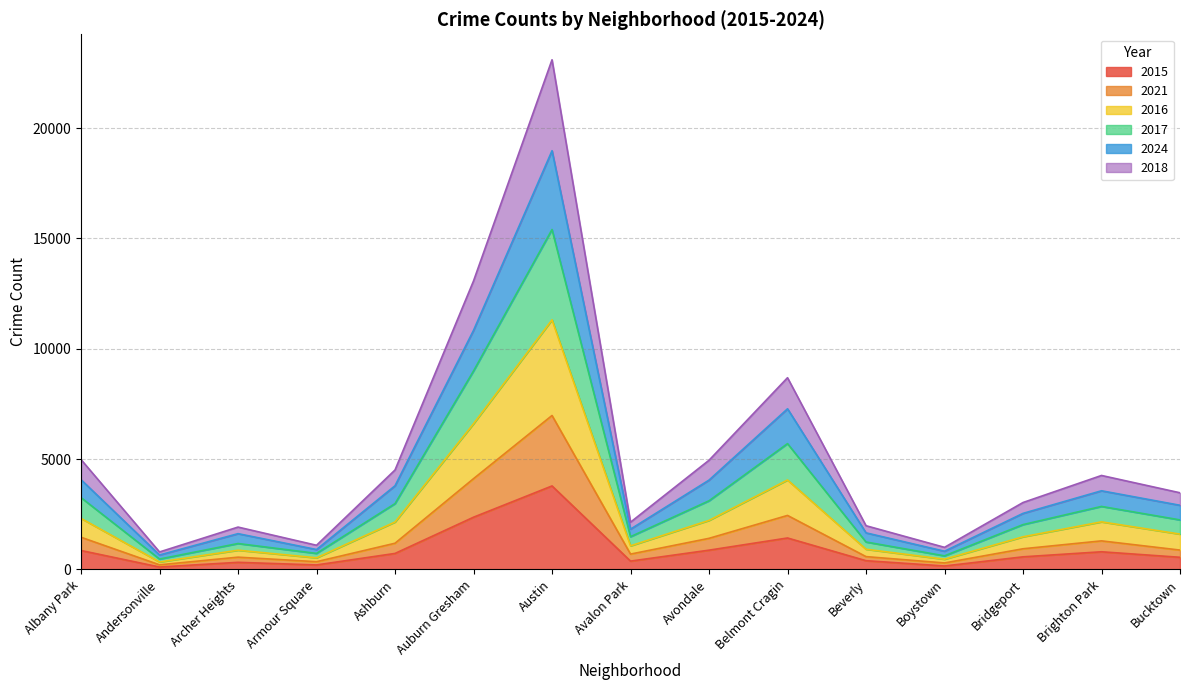

In 2015, how many points are higher than both neighbors (excluding endpoints)?

4